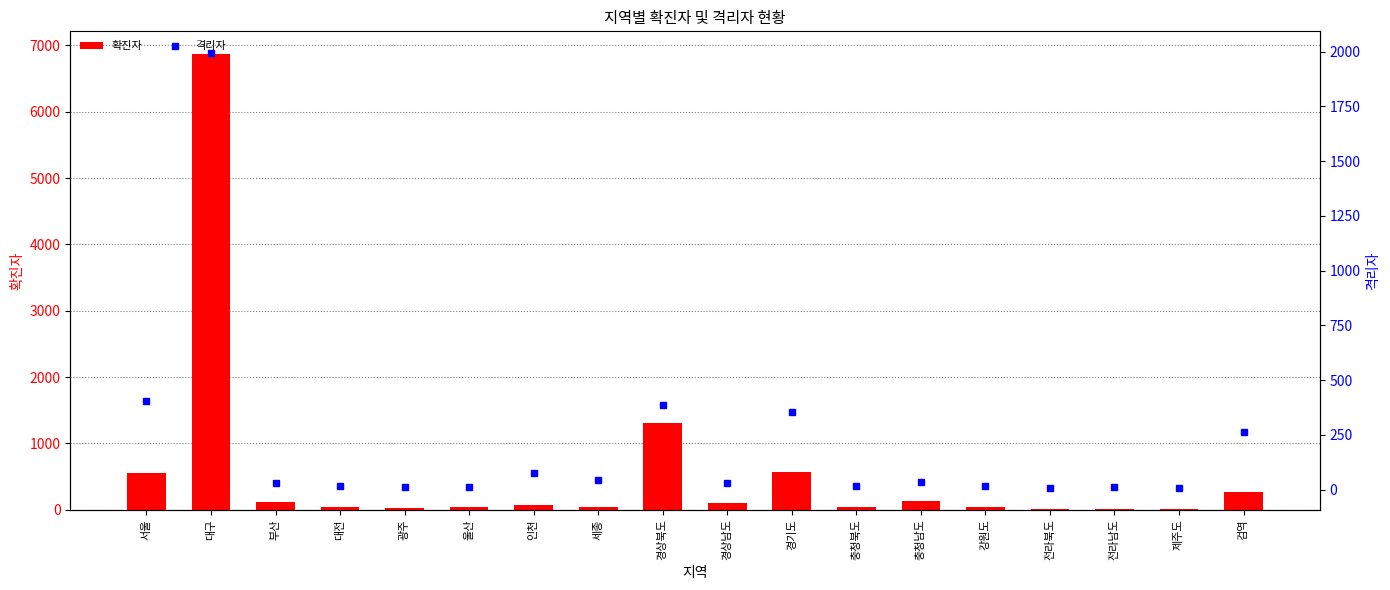

Is it true that 확진자 equals 9569 at 대구?

False